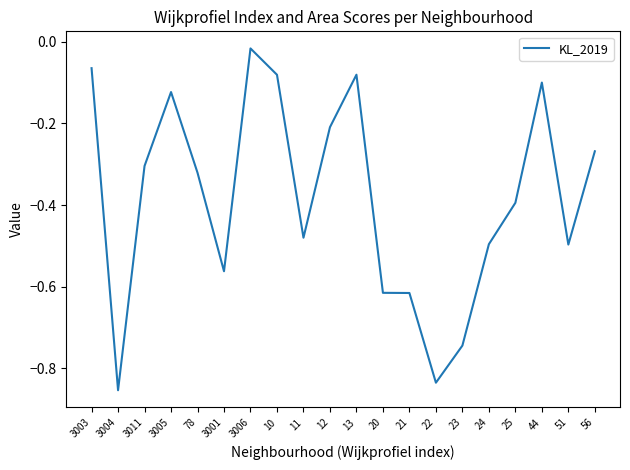

The chart shows a value of -0.2 at 78. True or false?

False